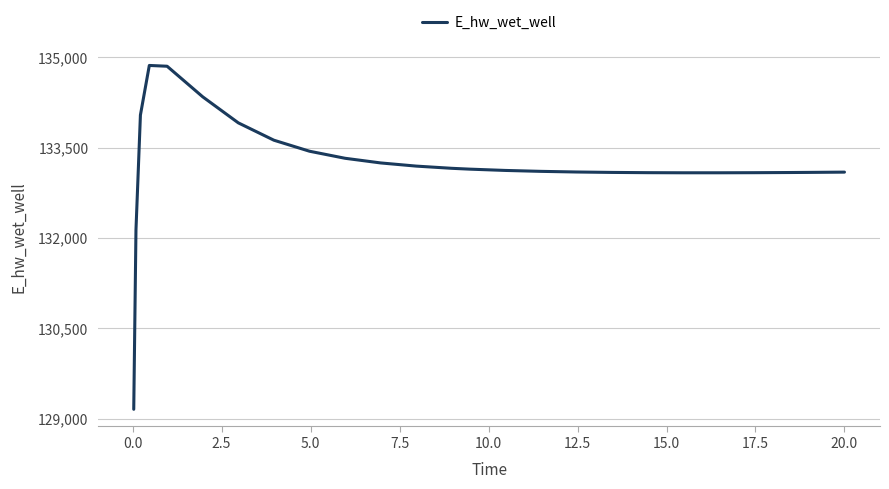

What is the minimum value shown in the chart?

129158.7